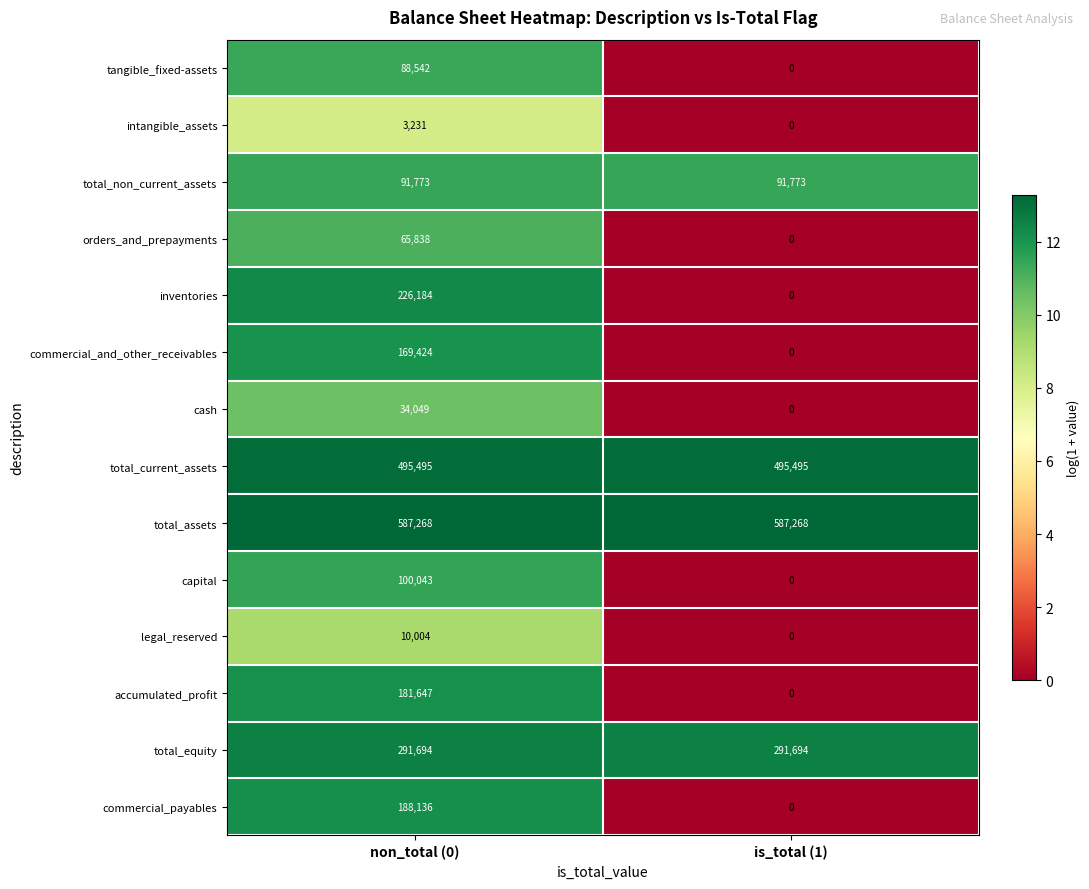

At which category does the chart reach its minimum across all series?

is_total (1)